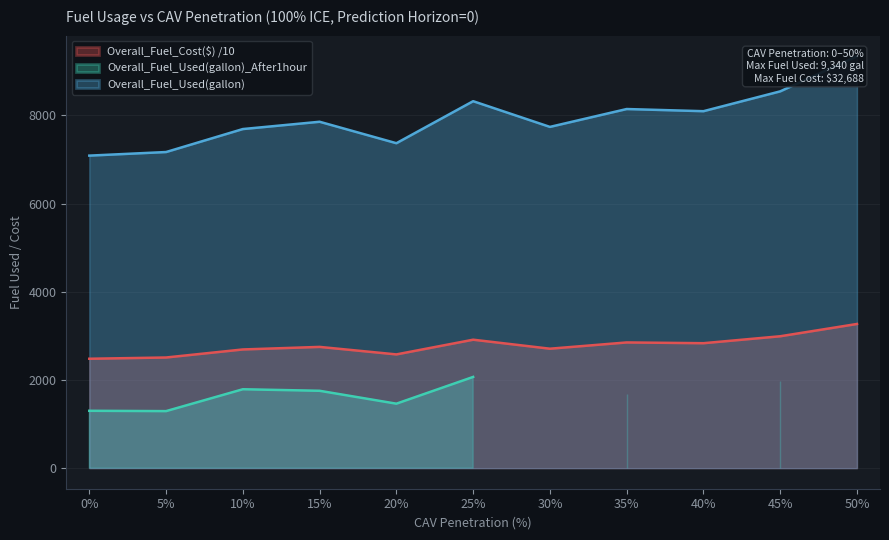

How many categories are shown in the chart?

11